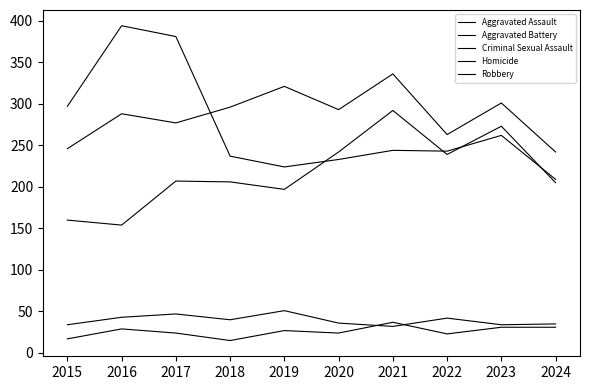

What is the minimum value shown in the chart?

15